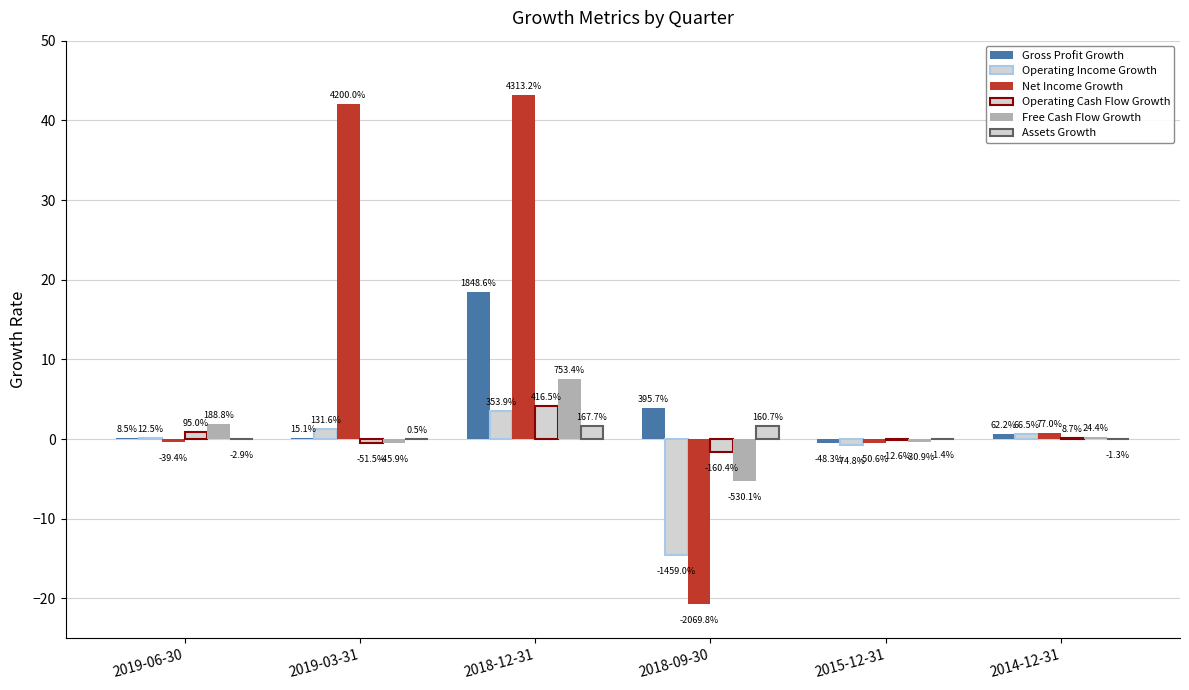

Are the bars grouped side by side (vs. stacked)?

Yes